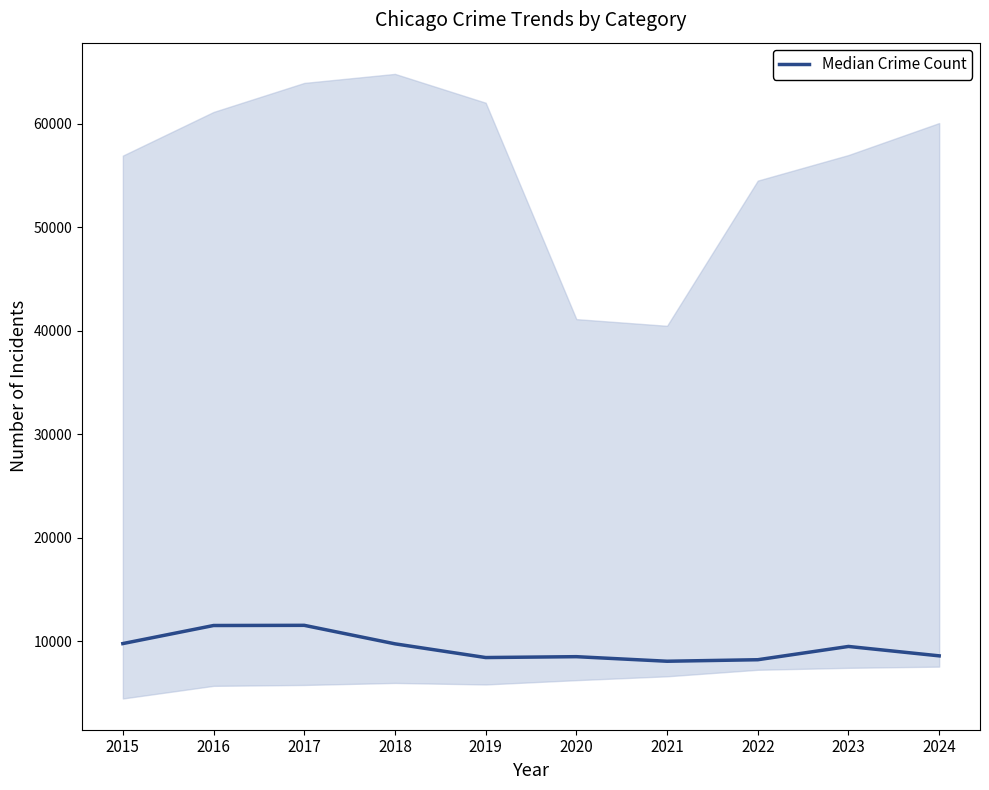

The chart shows a value of 11309.2 at 2020. True or false?

False